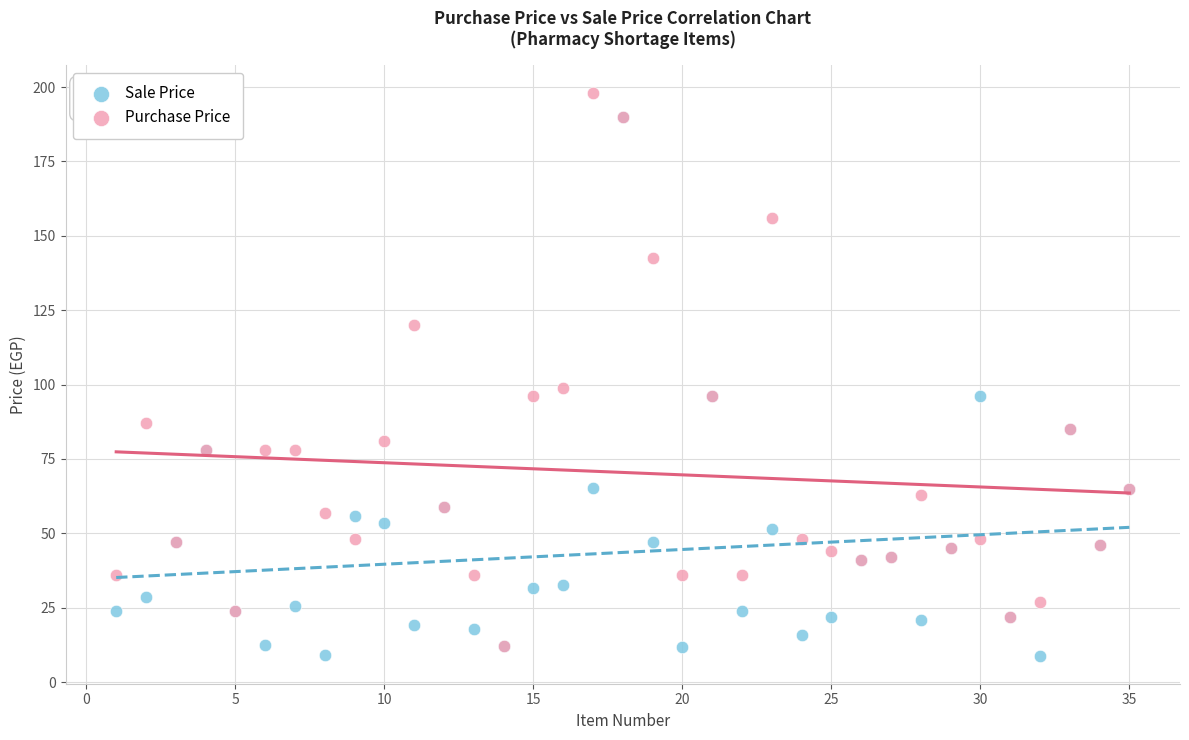

Across all series, what Y value is closest to 103?

99.0